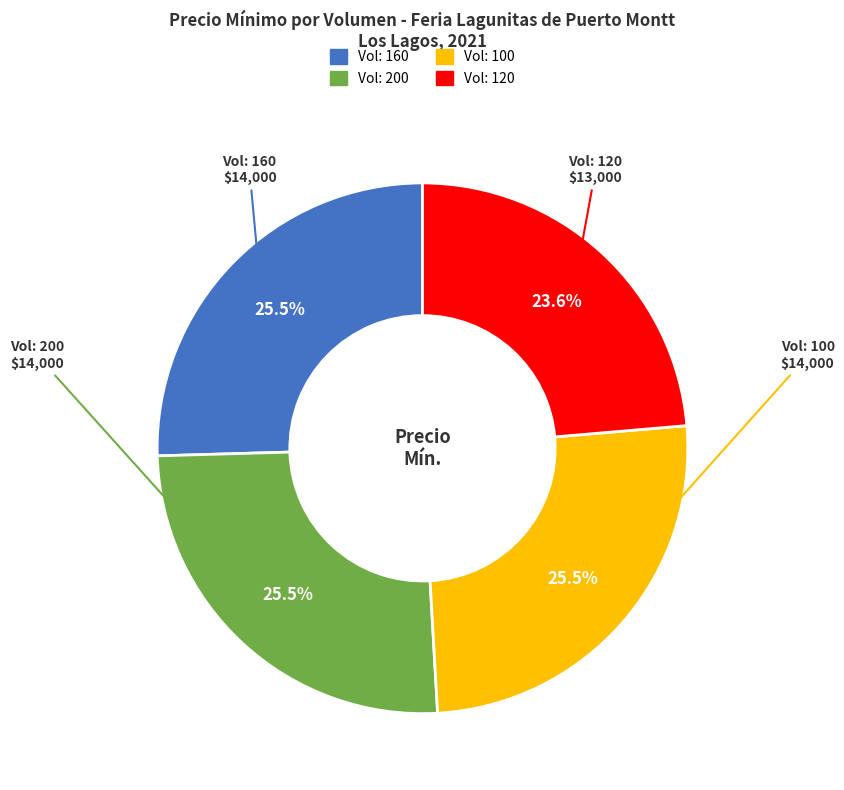

Does any single category account for the majority?

No